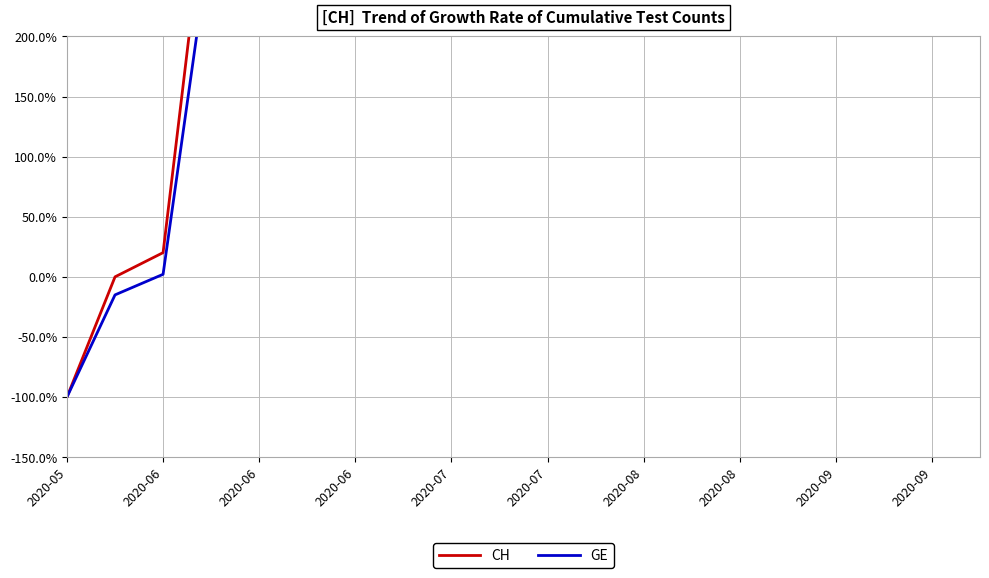

How many data points in CH are above 353?

17